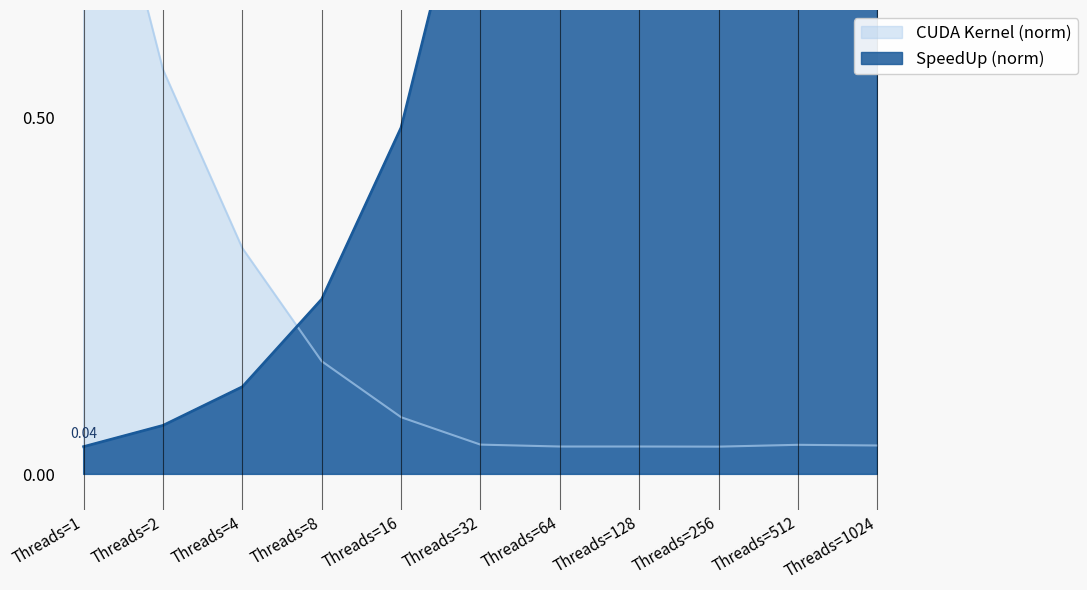

At which category does SpeedUp reach its first local peak?

Threads=256